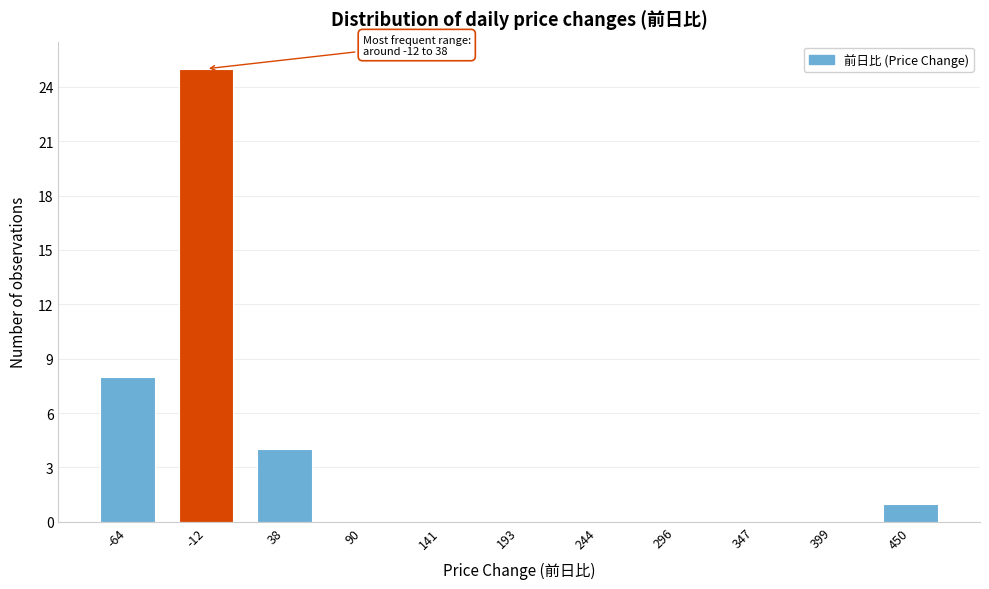

Reading left to right, list all the values displayed in this chart.

-64=8	-12=25	38=4	90=0	141=0	193=0	244=0	296=0	347=0	399=0	450=1